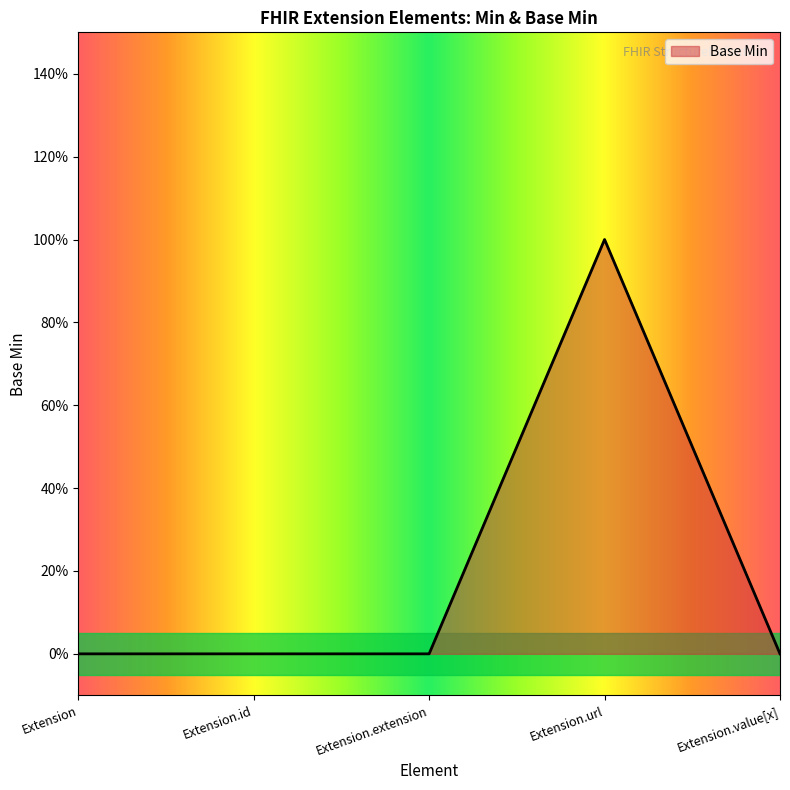

Is this an area chart (filled region under the line)?

Yes